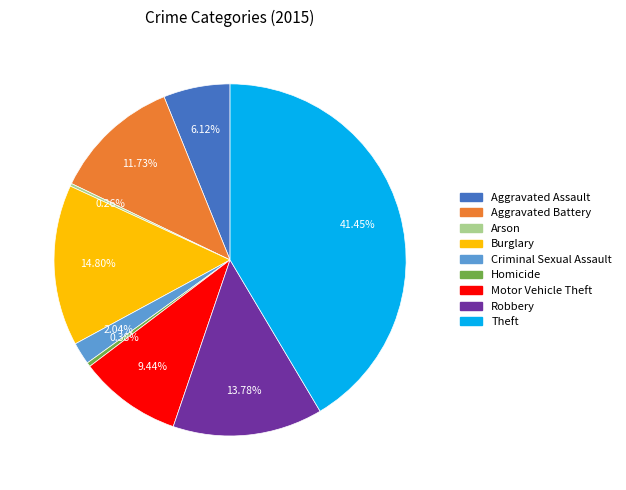

Do Homicide and Motor Vehicle Theft together represent more than half of the pie?

No